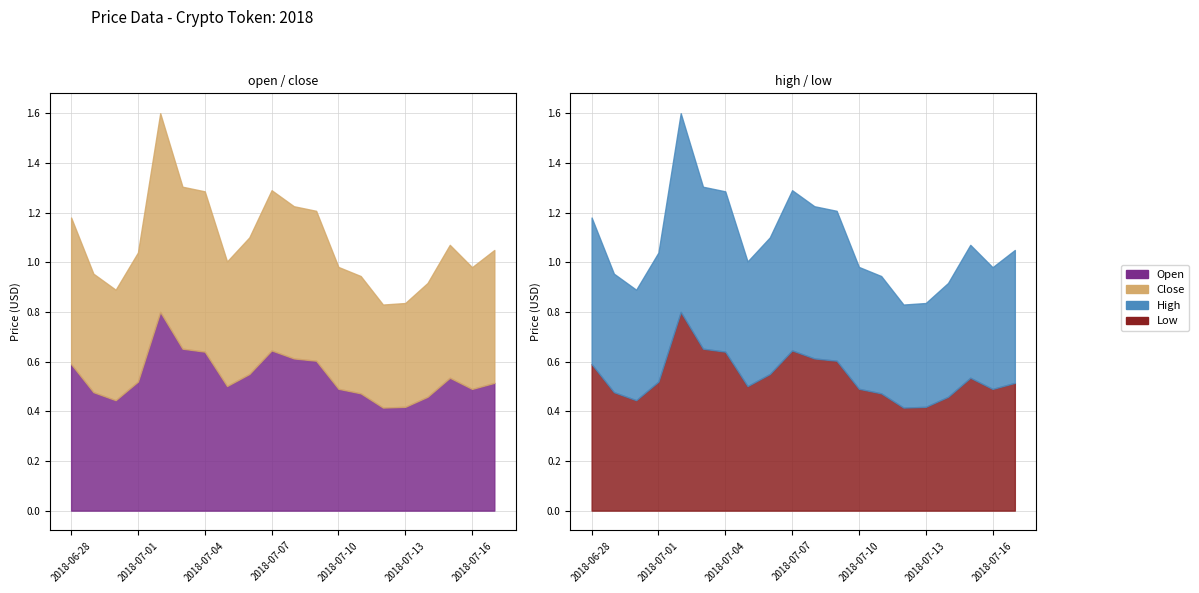

True or false: low and close intersect in this chart.

False